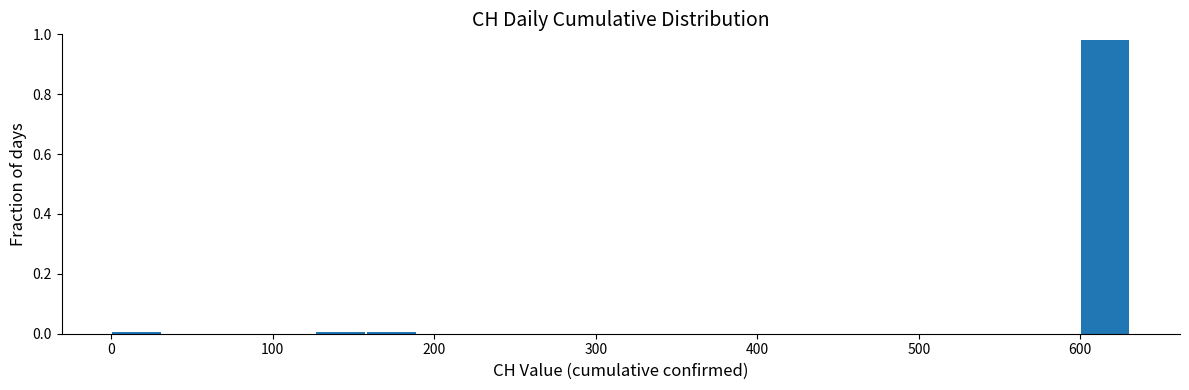

Read against the x-axis, roughly where is the centre of the tallest bar?

620